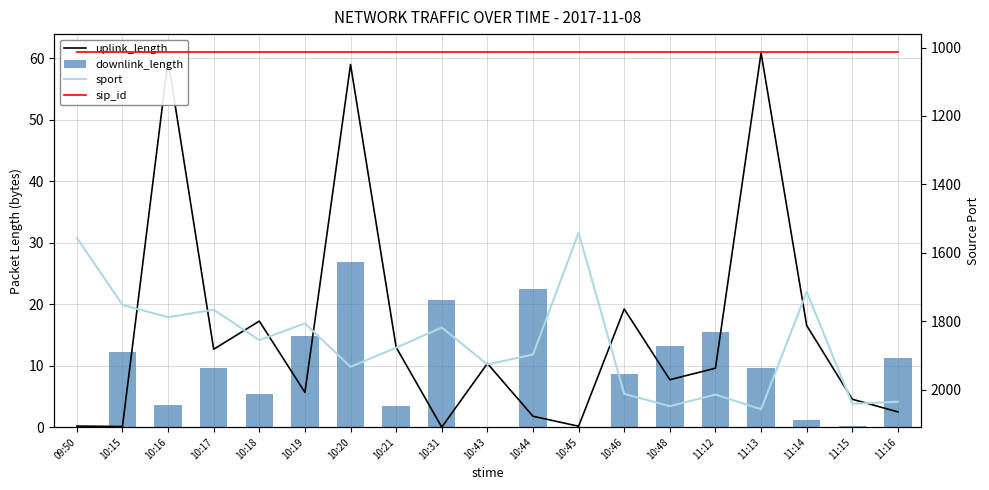

Reading right to left, what are all the values shown in this chart?

uplink_length: 11:16=2.5	11:15=4.5	11:14=16.5	11:13=60.9	11:12=9.6	10:48=7.7	10:46=19.2	10:45=0.1	10:44=1.8	10:43=10.4	10:31=0.0	10:21=13.0	10:20=59.0	10:19=5.7	10:18=17.3	10:17=12.7	10:16=59.7	10:15=0.1	09:50=0.2
downlink_length: 11:16=11.3	11:15=0.3	11:14=1.1	11:13=9.7	11:12=15.6	10:48=13.3	10:46=8.6	10:45=0.0	10:44=22.5	10:43=0.0	10:31=20.7	10:21=3.4	10:20=26.8	10:19=14.9	10:18=5.4	10:17=9.6	10:16=3.6	10:15=12.3	09:50=0.0
sport: 11:16=2035.0	11:15=2041.0	11:14=1714.0	11:13=2057.0	11:12=2014.0	10:48=2048.0	10:46=2012.0	10:45=1541.0	10:44=1897.0	10:43=1926.0	10:31=1818.0	10:21=1877.0	10:20=1933.0	10:19=1806.0	10:18=1855.0	10:17=1766.0	10:16=1788.0	10:15=1752.0	09:50=1556.0
sip_id: 11:16=1013.0	11:15=1013.0	11:14=1013.0	11:13=1013.0	11:12=1013.0	10:48=1013.0	10:46=1013.0	10:45=1013.0	10:44=1013.0	10:43=1013.0	10:31=1013.0	10:21=1013.0	10:20=1013.0	10:19=1013.0	10:18=1013.0	10:17=1013.0	10:16=1013.0	10:15=1013.0	09:50=1013.0